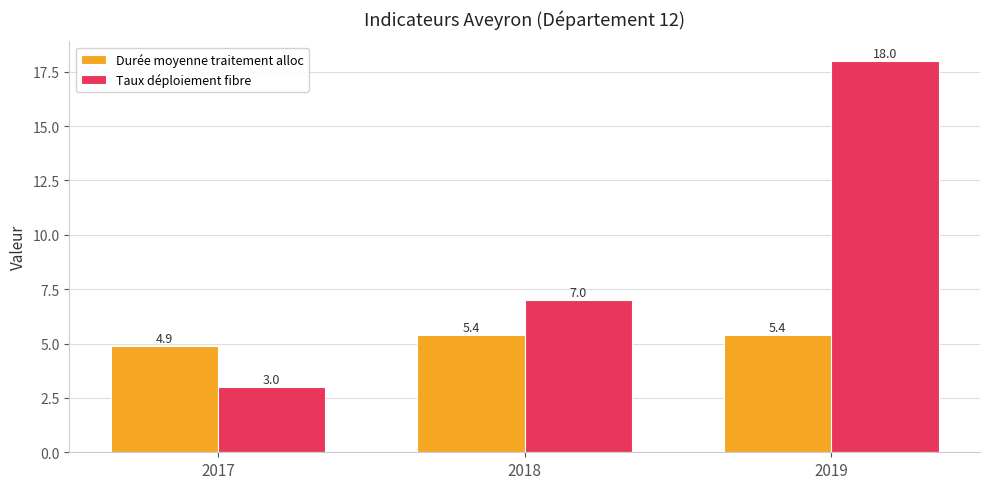

Rank the series by their maximum value, from lowest to highest.

Durée moyenne traitement alloc, Taux déploiement fibre